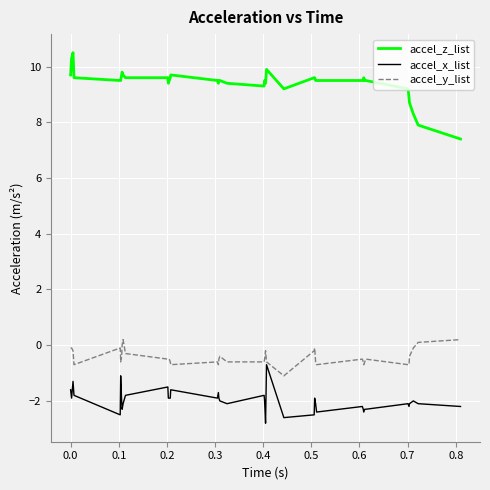

Which series has the widest spread of values?

accel_z_list